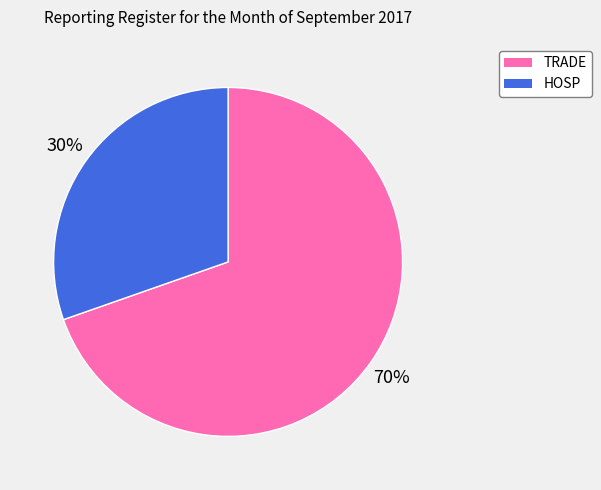

To the nearest percent, what is the average slice percentage?

50%